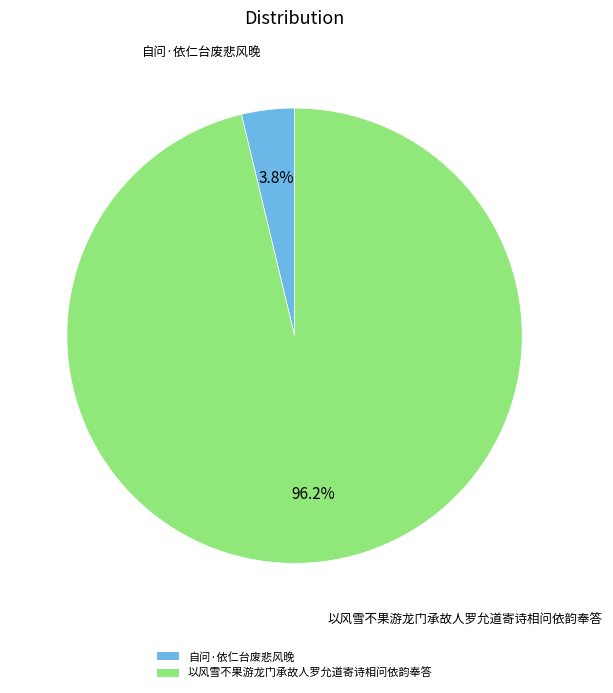

Which category has the biggest portion of the pie?

以风雪不果游龙门承故人罗允道寄诗相问依韵奉答